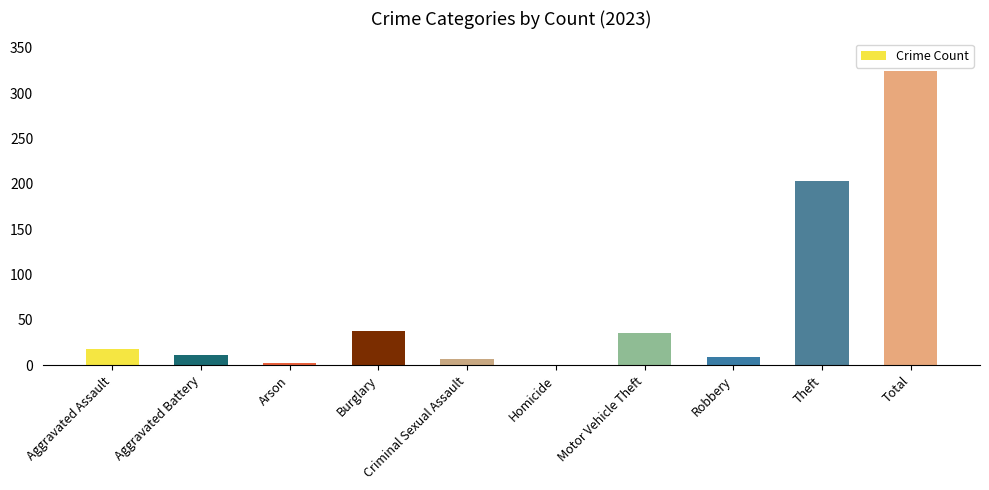

What is the change in value from Aggravated Assault to Homicide?

-18